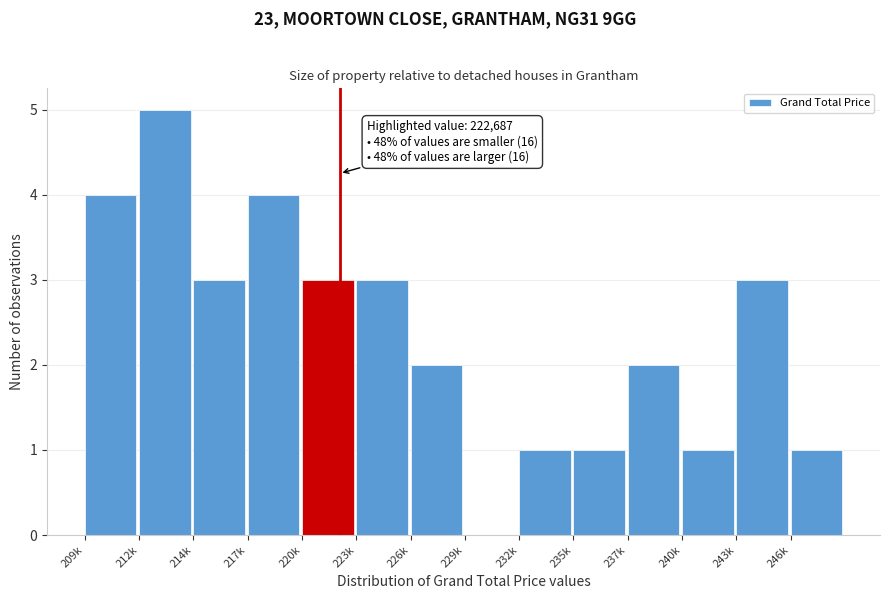

Reading right to left, transcribe all the data shown in this chart.

246k=1	243k=3	240k=1	237k=2	235k=1	232k=1	229k=0	226k=2	223k=3	220k=3	217k=4	214k=3	212k=5	209k=4